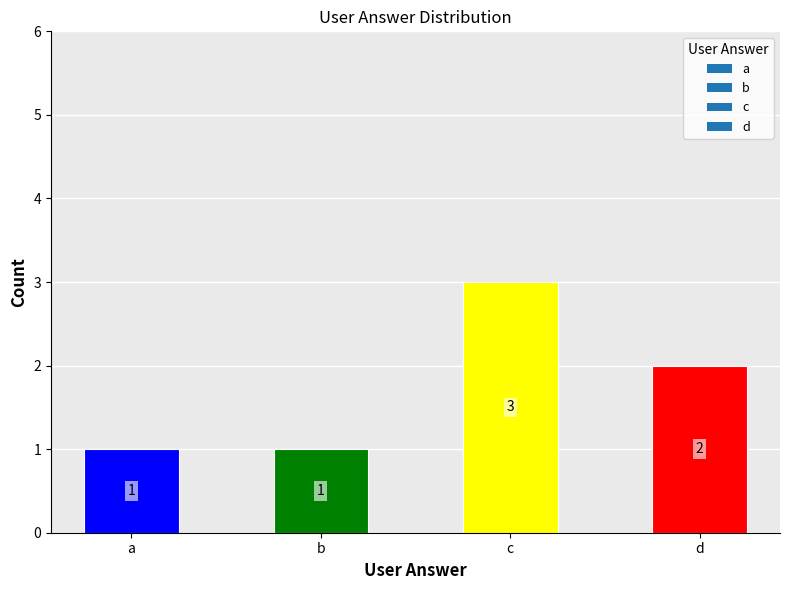

Are the bars horizontal?

No